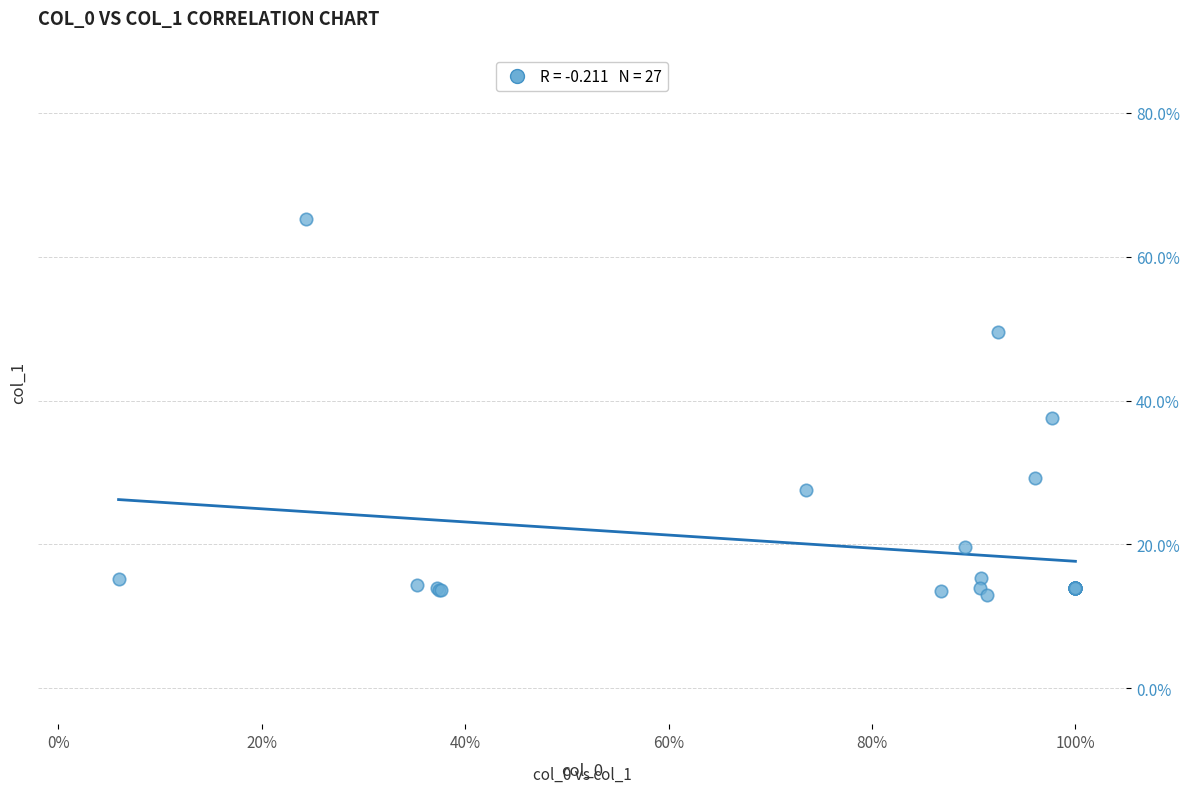

What Y value in the scatter plot is closest to 39?

37.6